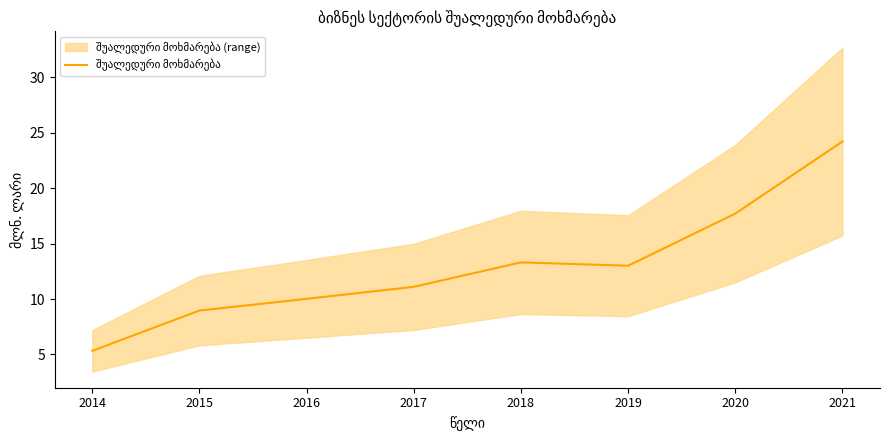

What is the minimum value shown in the chart?

5.3